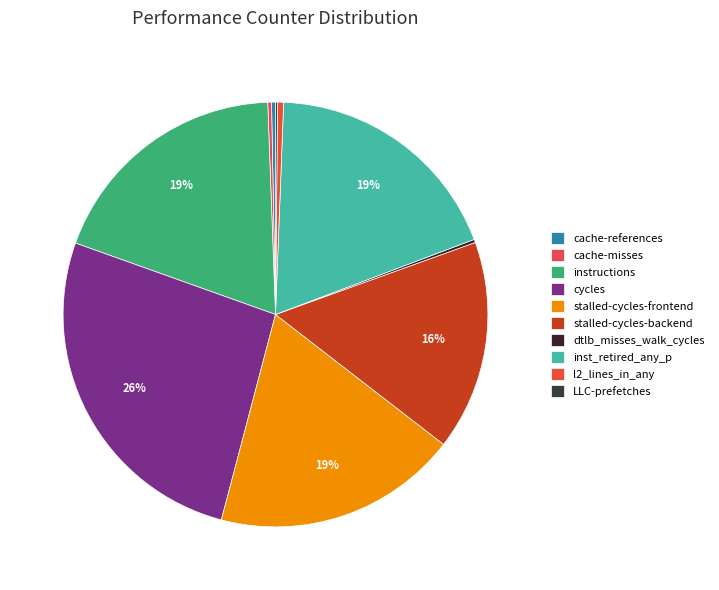

Do LLC-prefetches and cache-references together represent more than half of the pie?

No